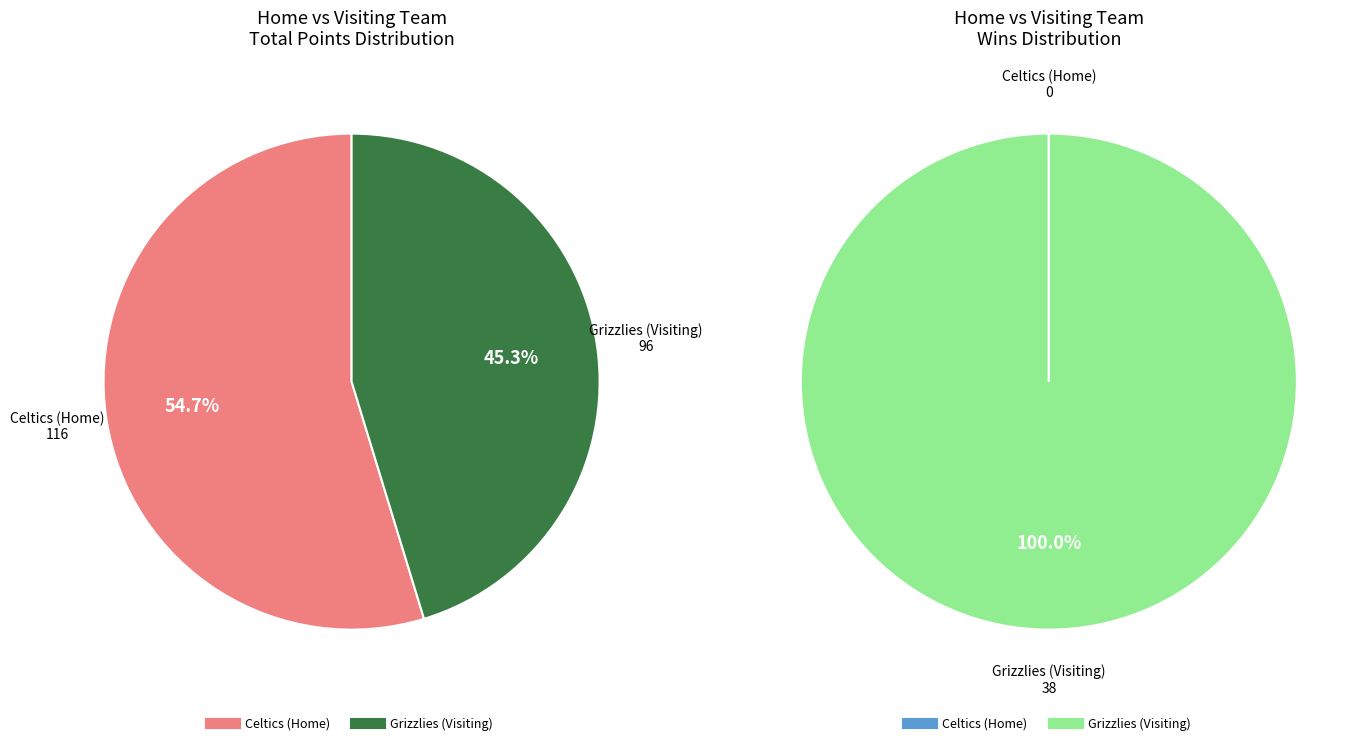

To the nearest percent, what percentage of the pie is Celtics (Home)?

55%